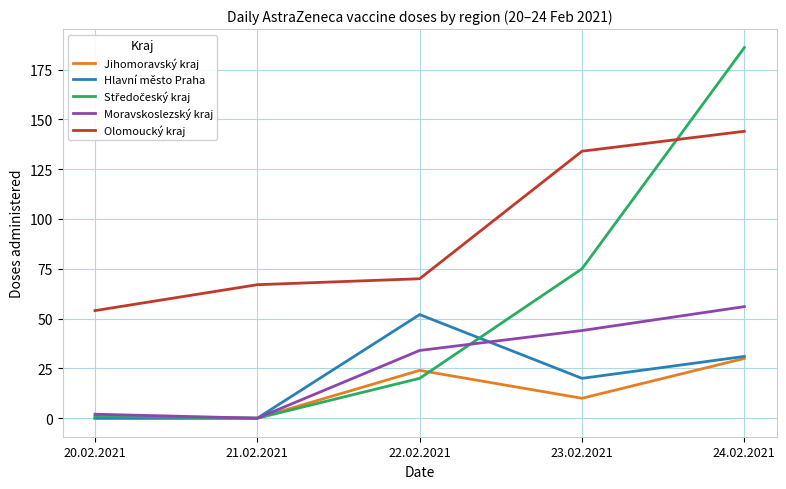

Between 21.02.2021 and 22.02.2021, which series saw the biggest shift?

Hlavní město Praha